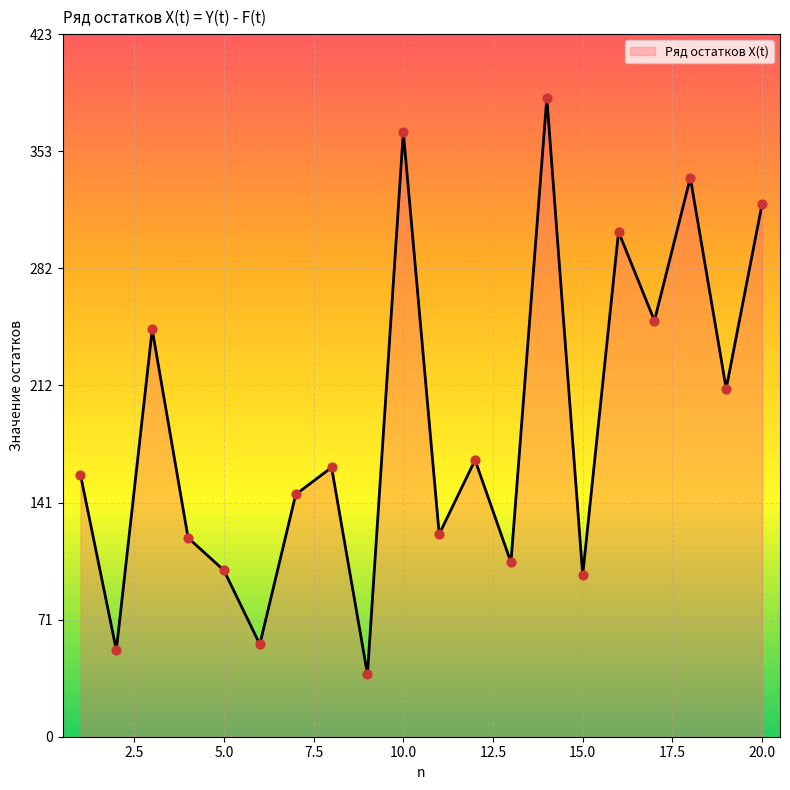

What is the difference between the maximum and minimum values?

347.2